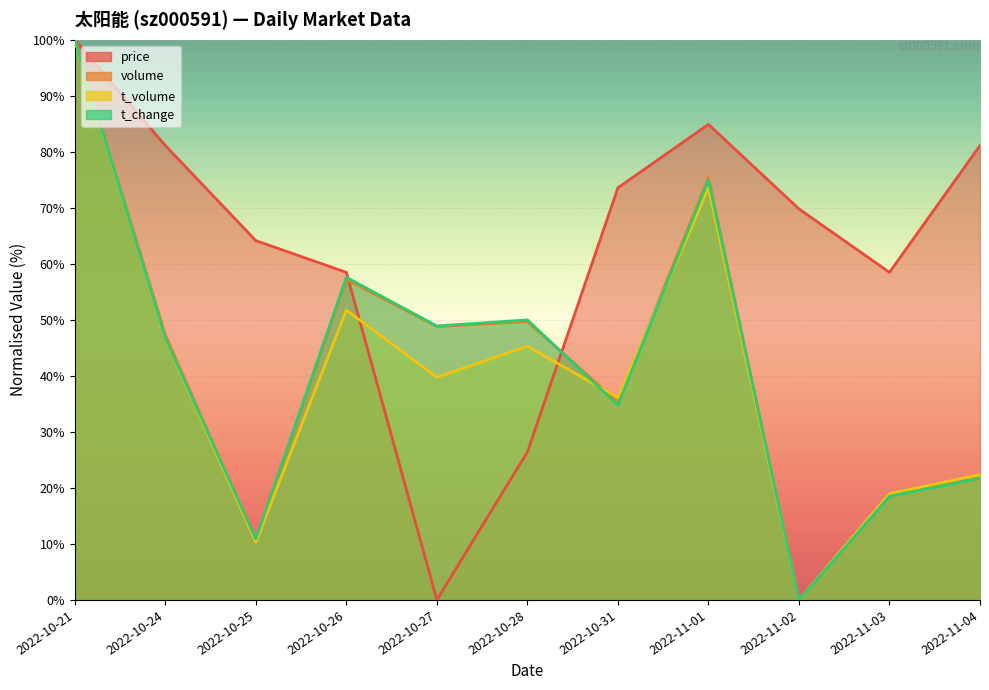

How many distinct data groups are displayed?

4